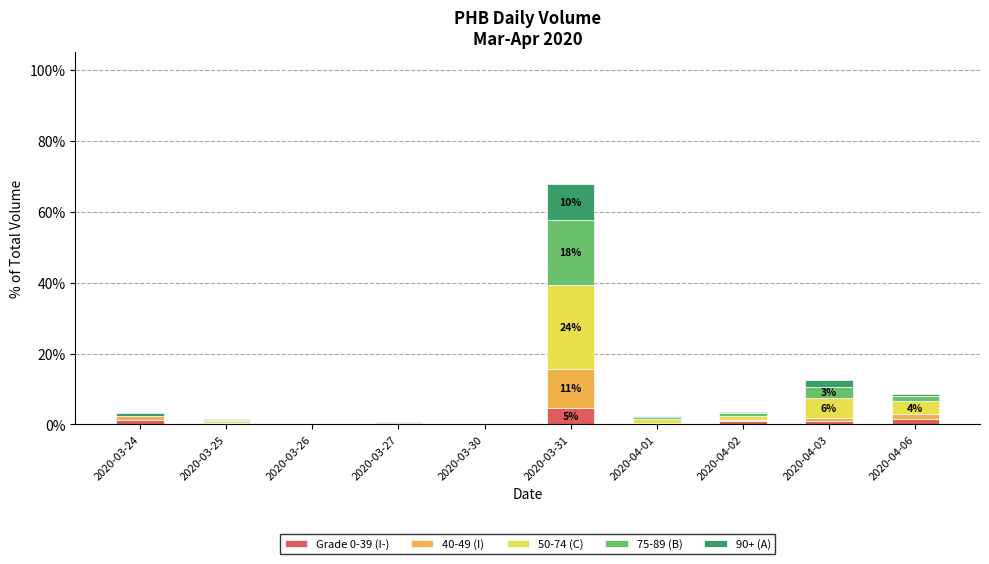

What is the maximum value for Grade 0-39 (I-)?

4.8